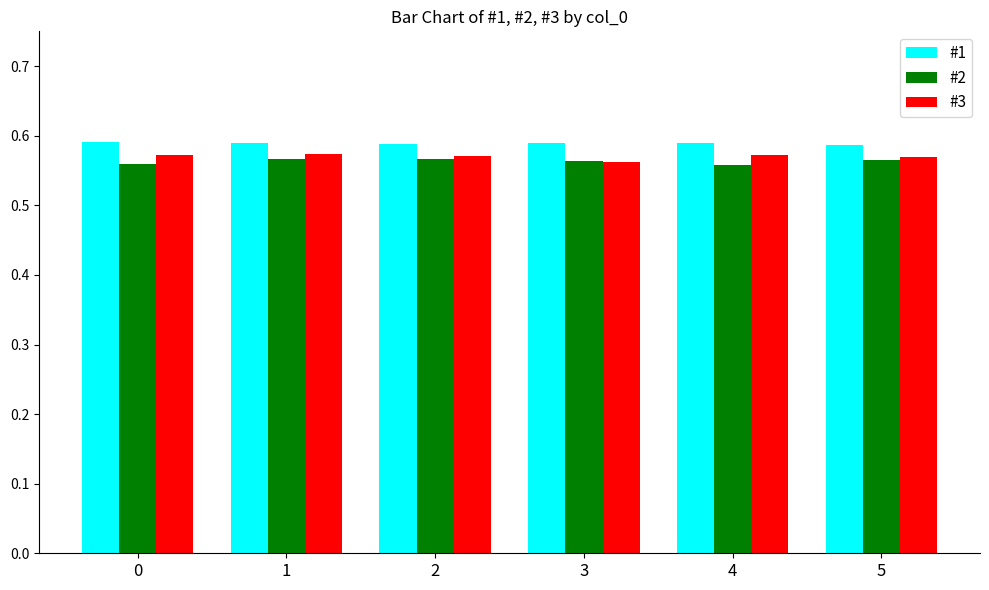

What is the total value across all series at 3?

1.7